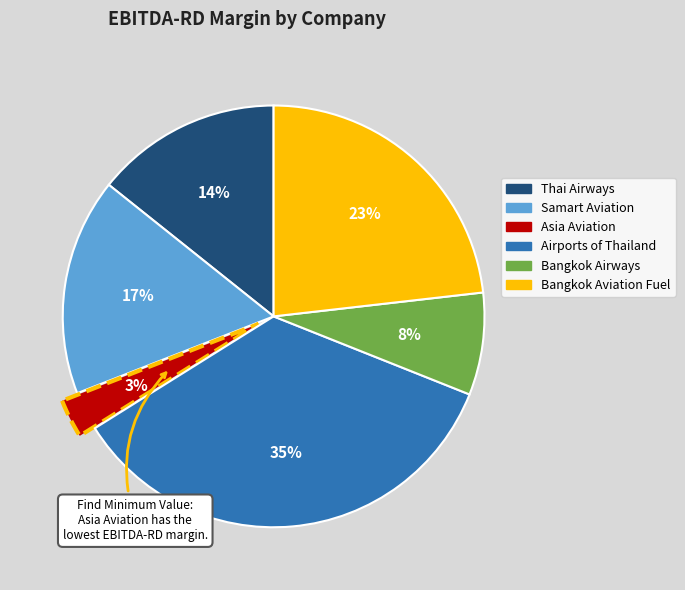

What percentage is the Bangkok Aviation Fuel slice, to the nearest percent?

23%